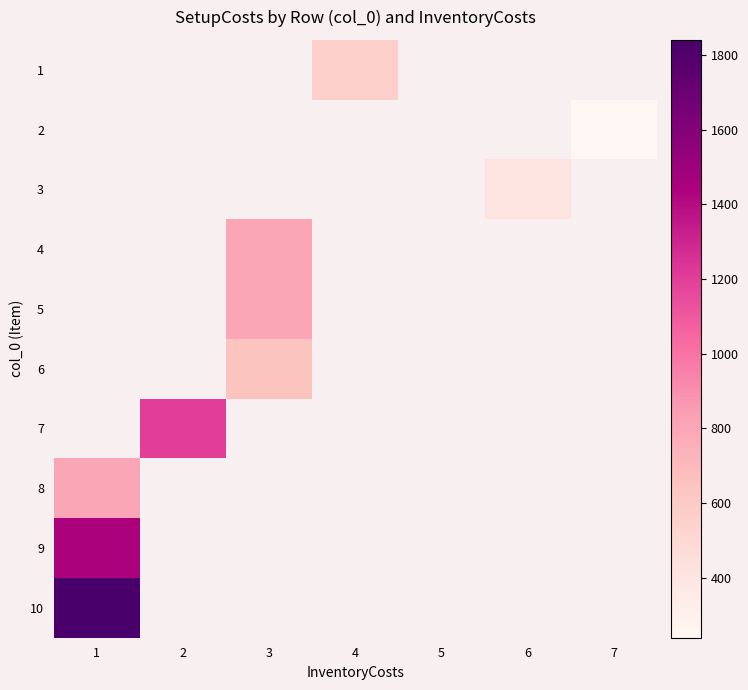

The 5 series shows 368.6 at 3. True or false?

False